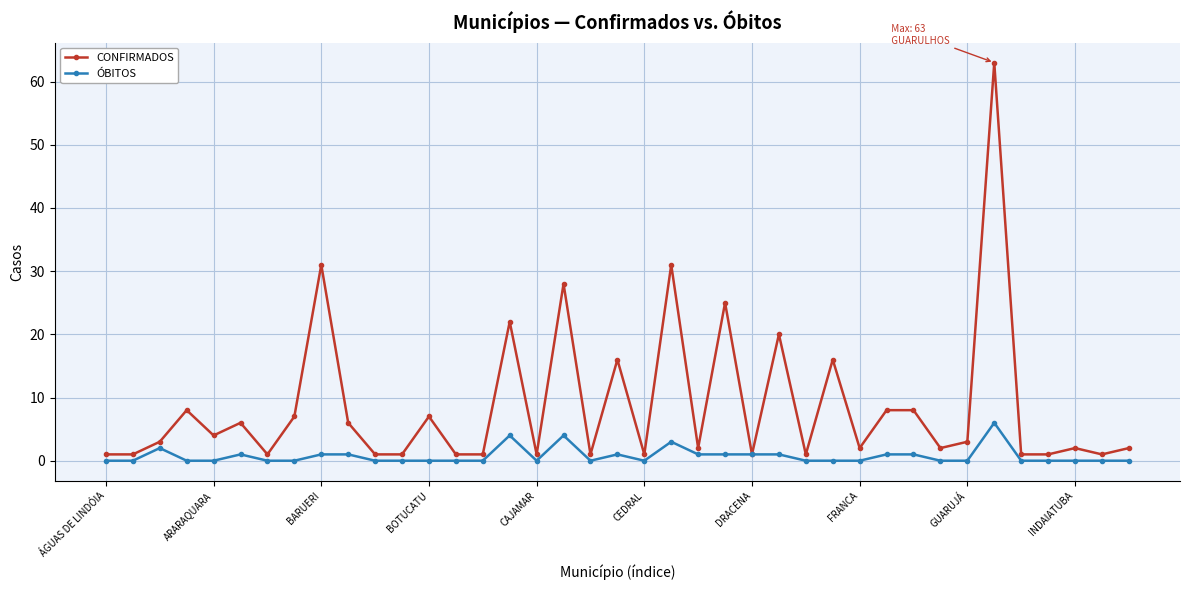

What is the greatest value displayed?

63